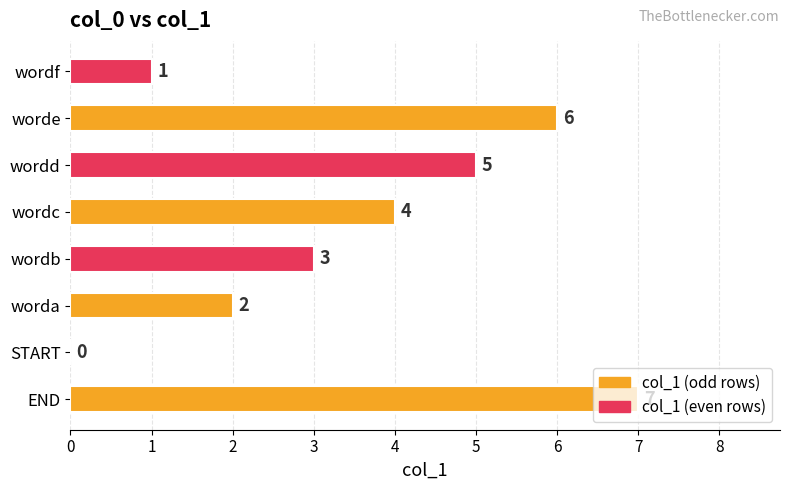

Which category has the highest value across all series?

END